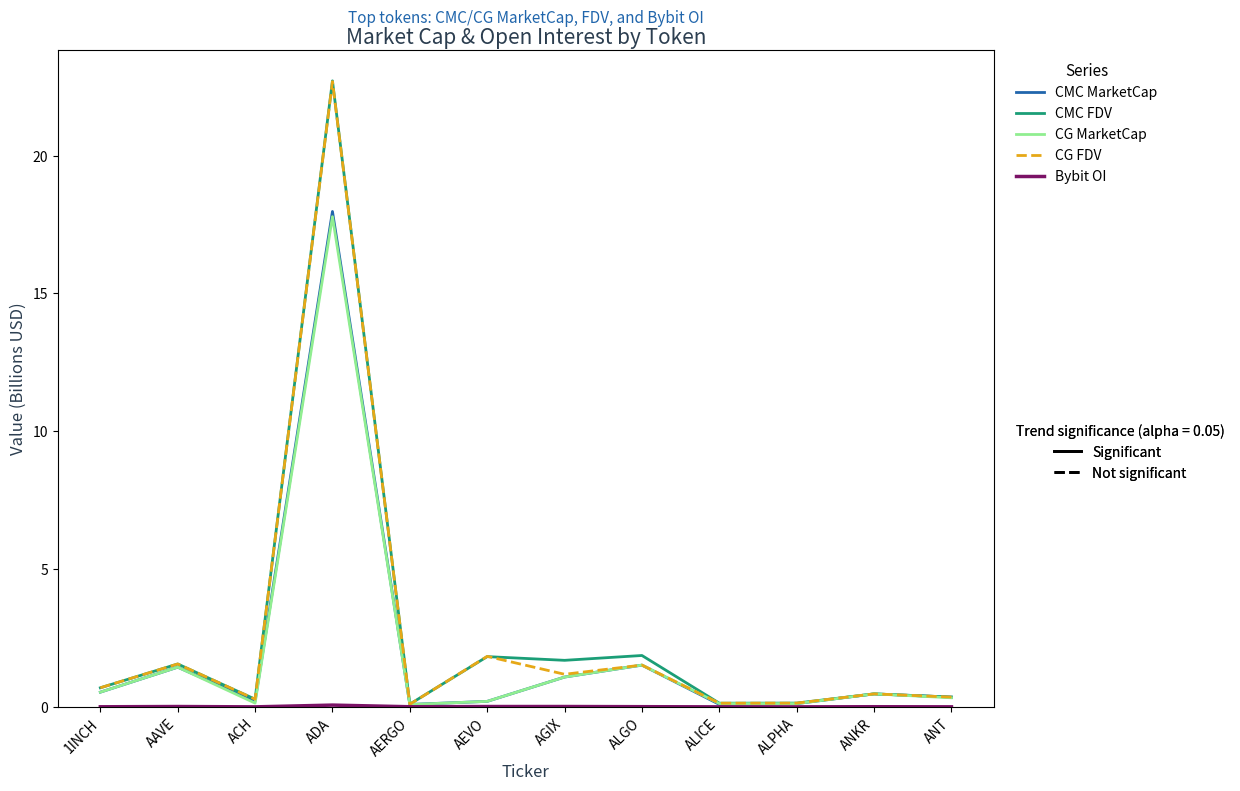

How many categories are shown in the chart?

12